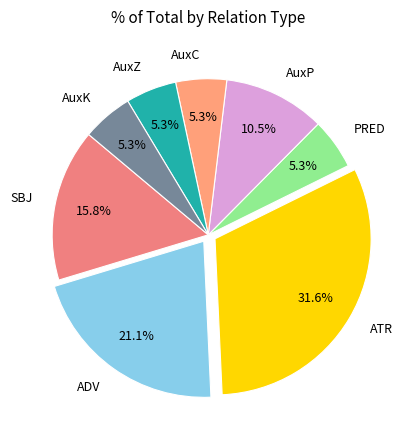

Which slice is the largest?

ATR